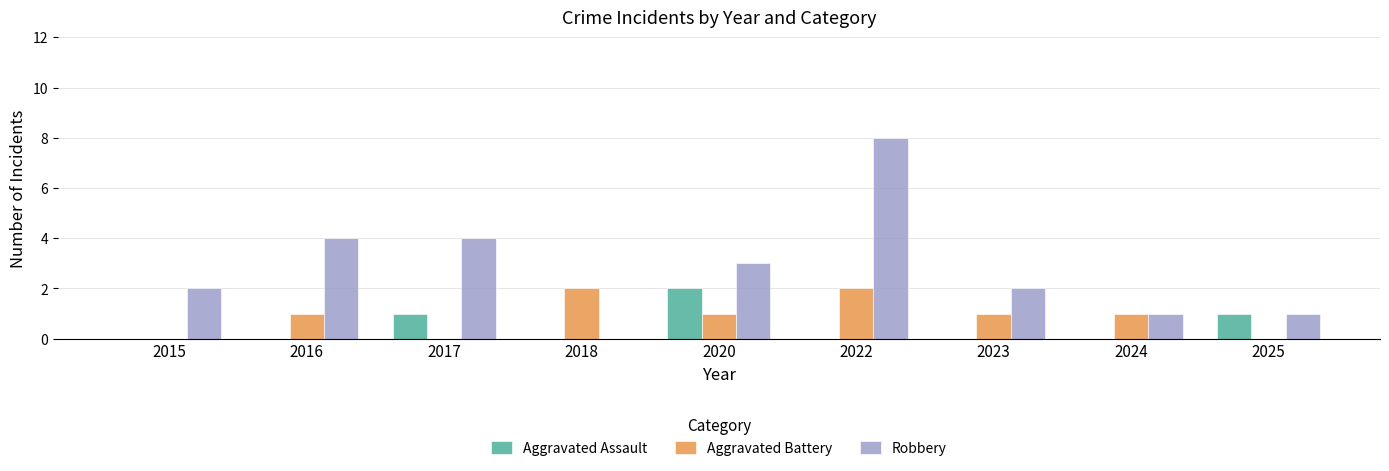

The value of Robbery at 2018 is 5. True or false?

False